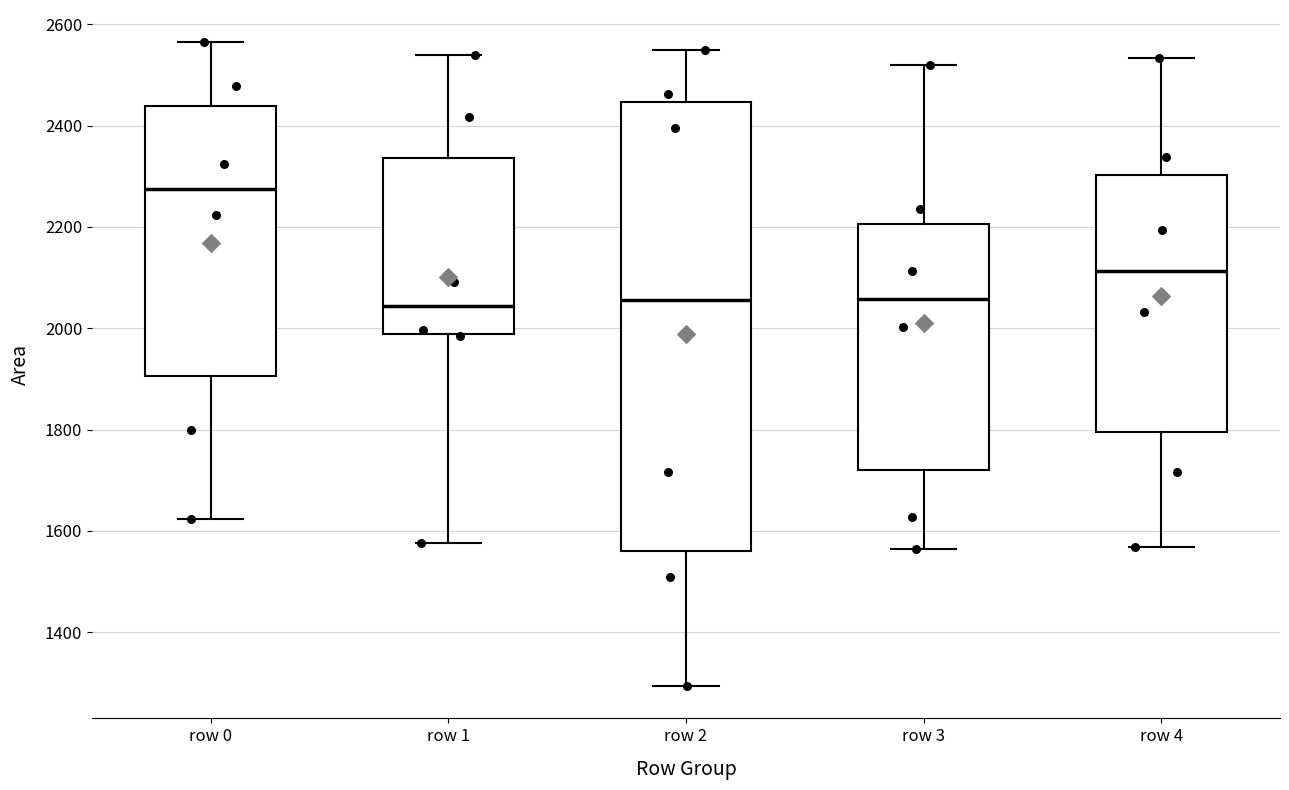

Which box has the highest median line?

row 0